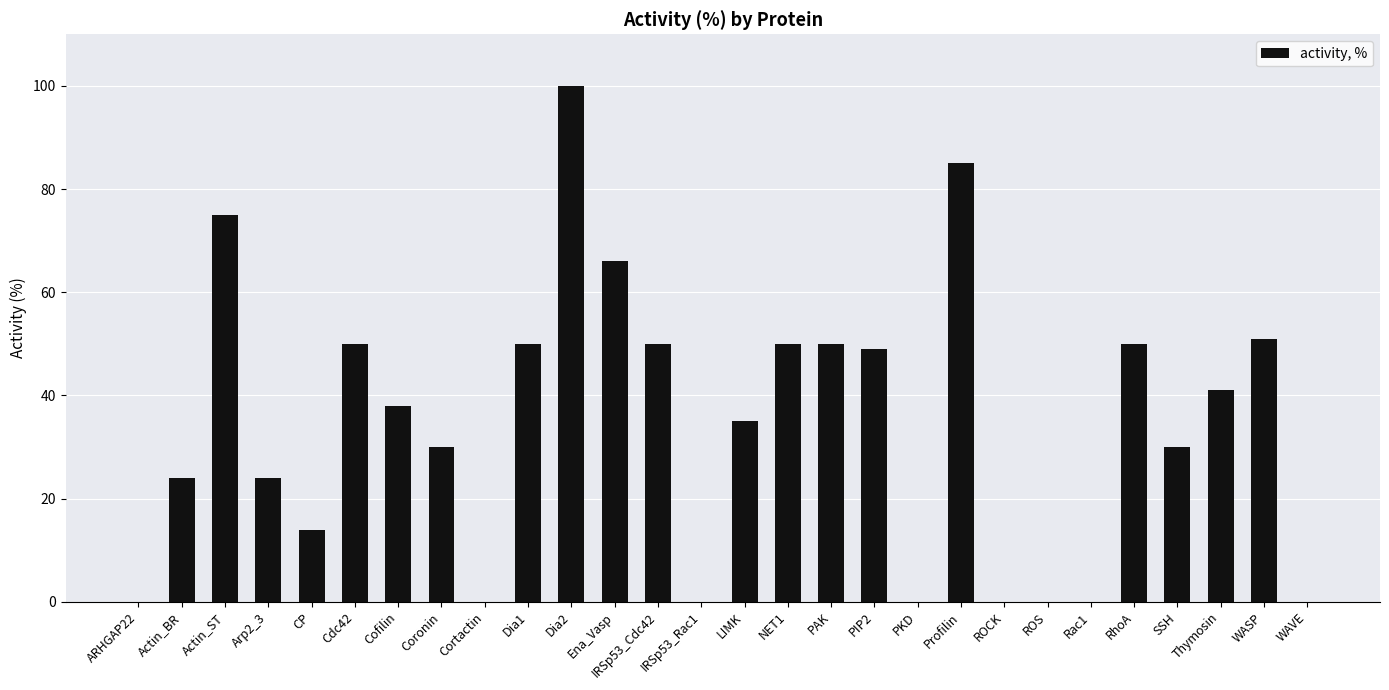

Which category has the highest value across all series?

Dia2